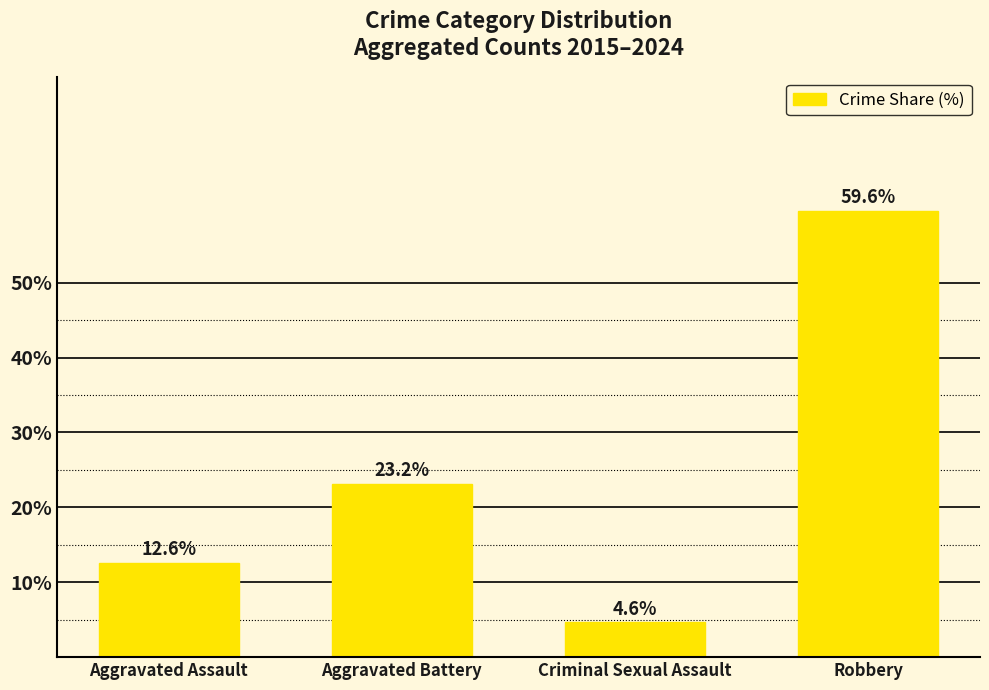

What is the difference between the maximum and minimum values?

55.0